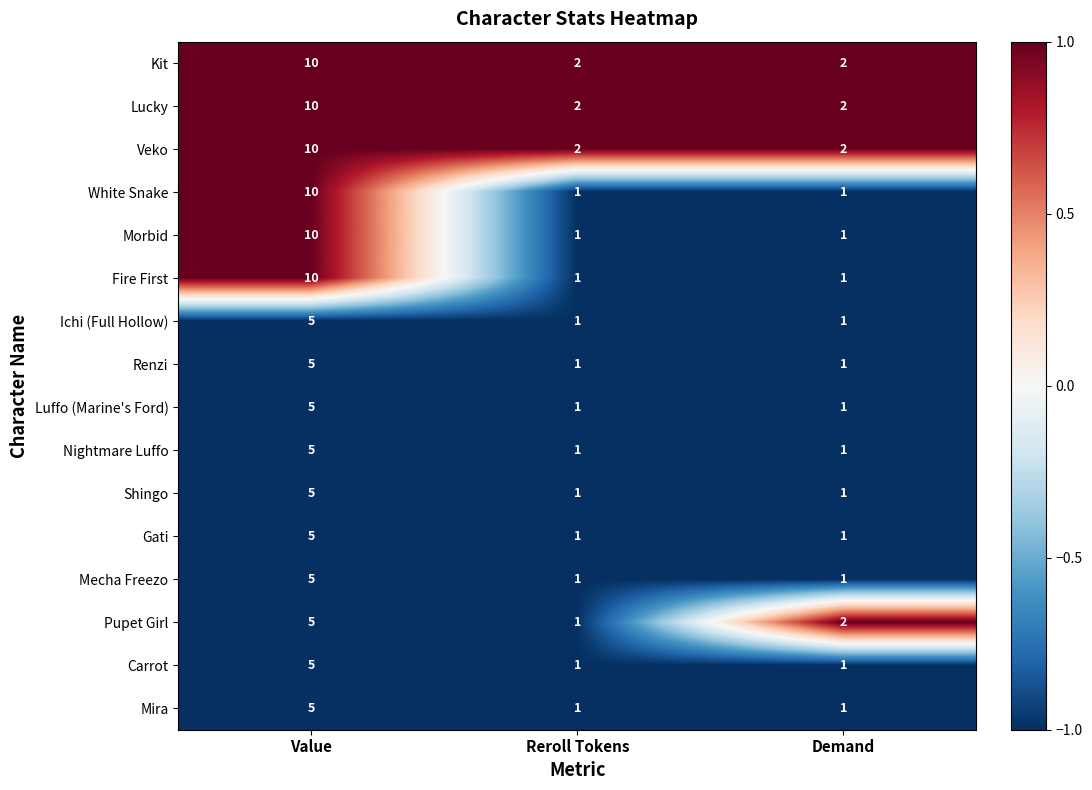

What is the difference between the maximum and minimum values in the Mecha Freezo series?

4